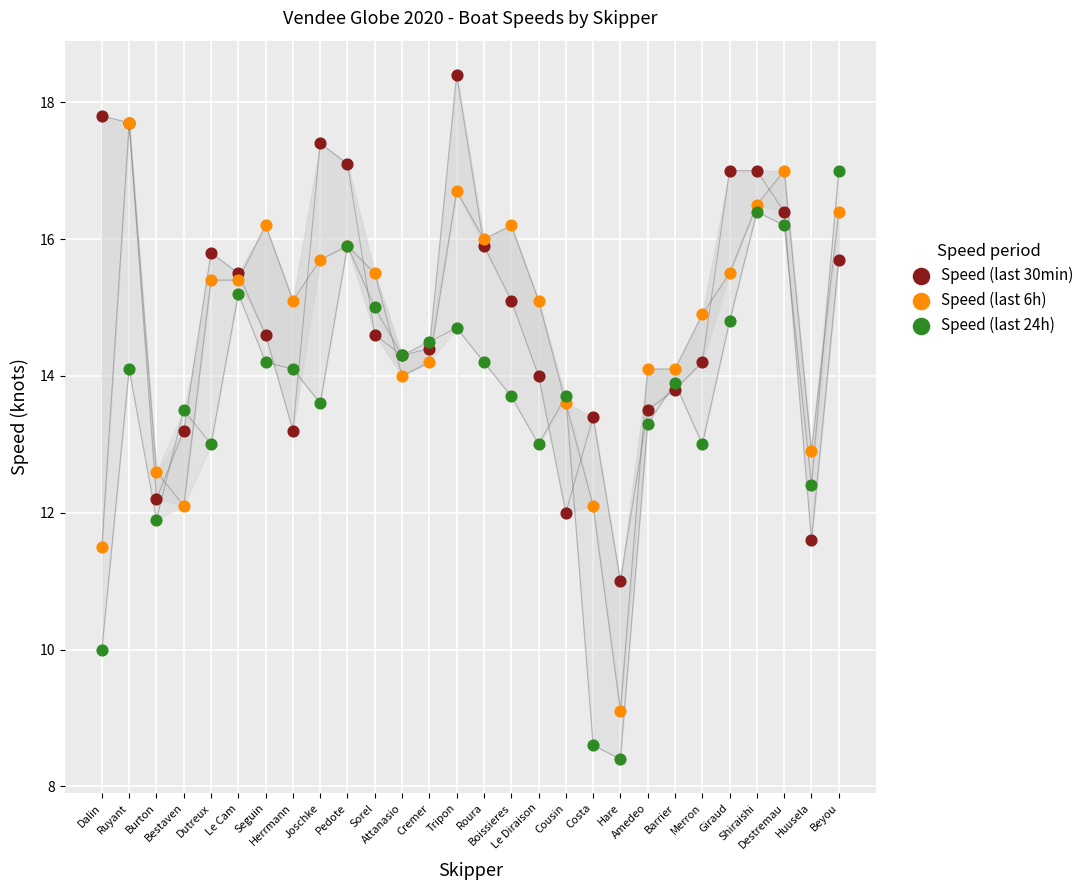

What are all the series names shown in the legend?

Speed (last 30min), Speed (last 6h), Speed (last 24h)